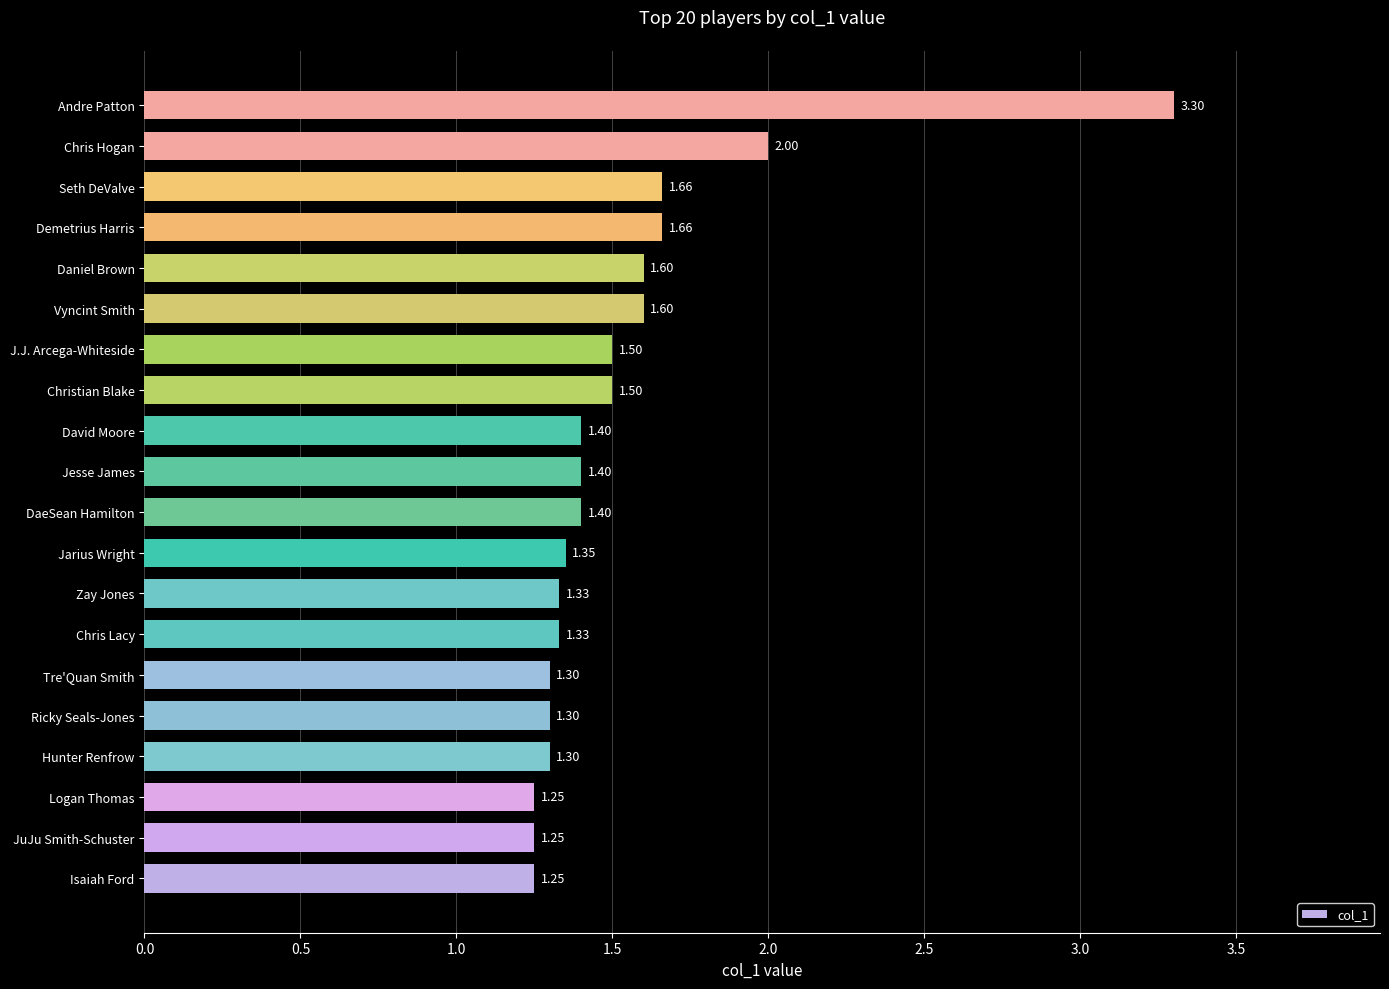

Does the chart contain stacked bars?

No